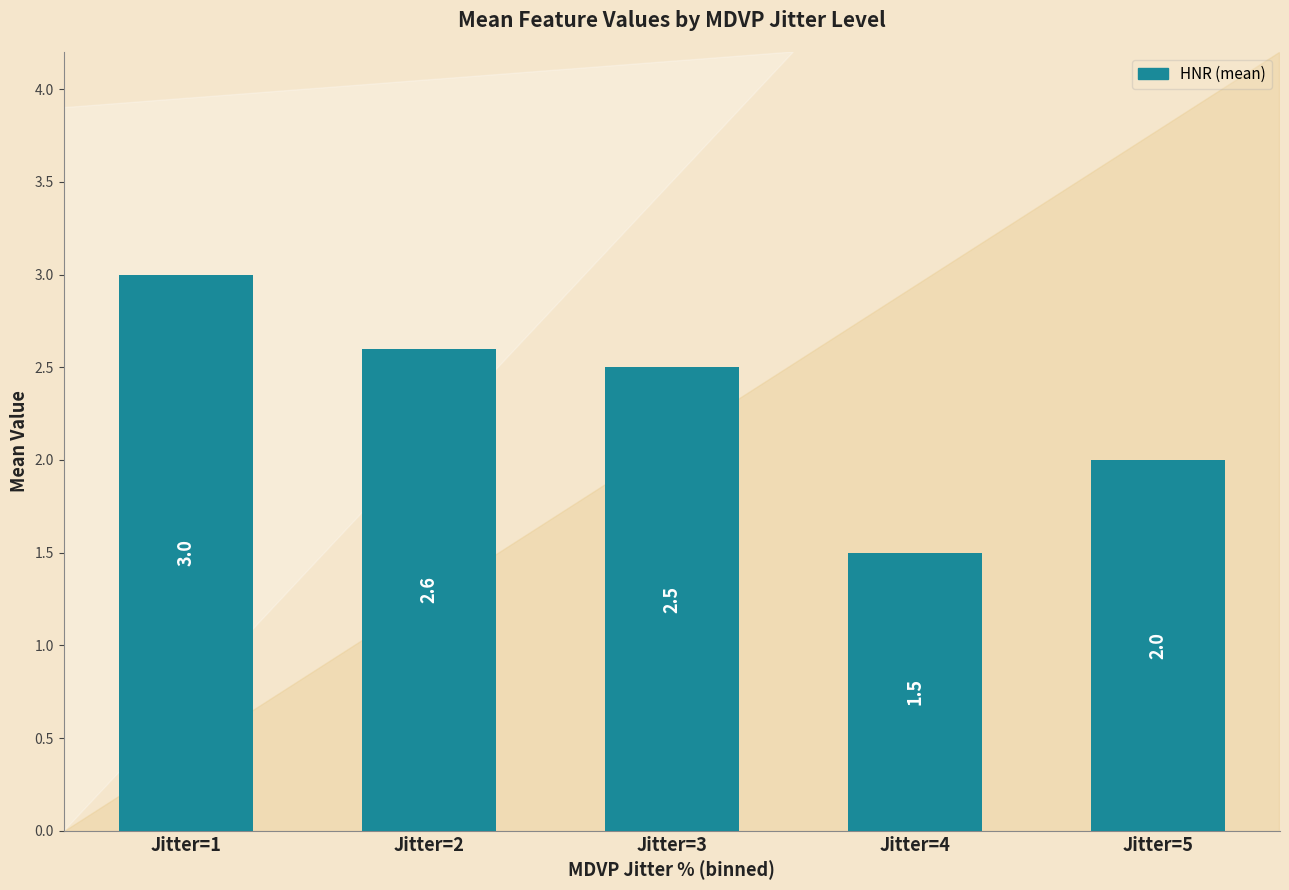

Between Jitter=3 and Jitter=4, which is larger?

Jitter=3